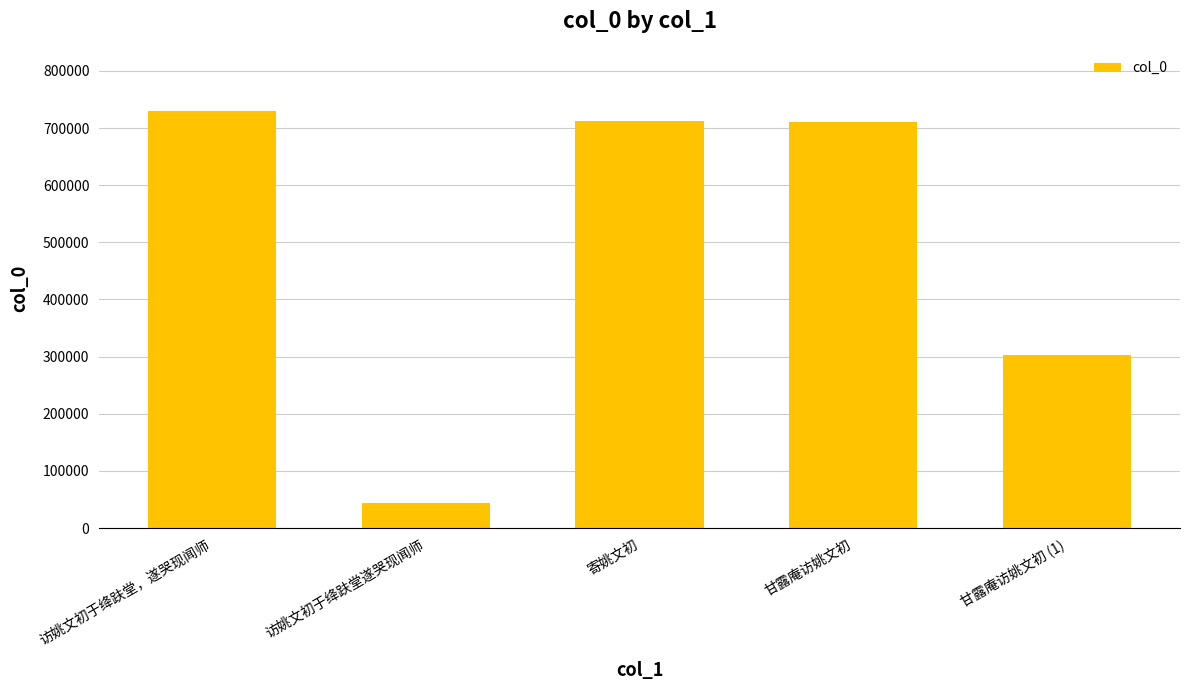

Read the value at 甘露庵访姚文初 (1), to the nearest 50.

302100